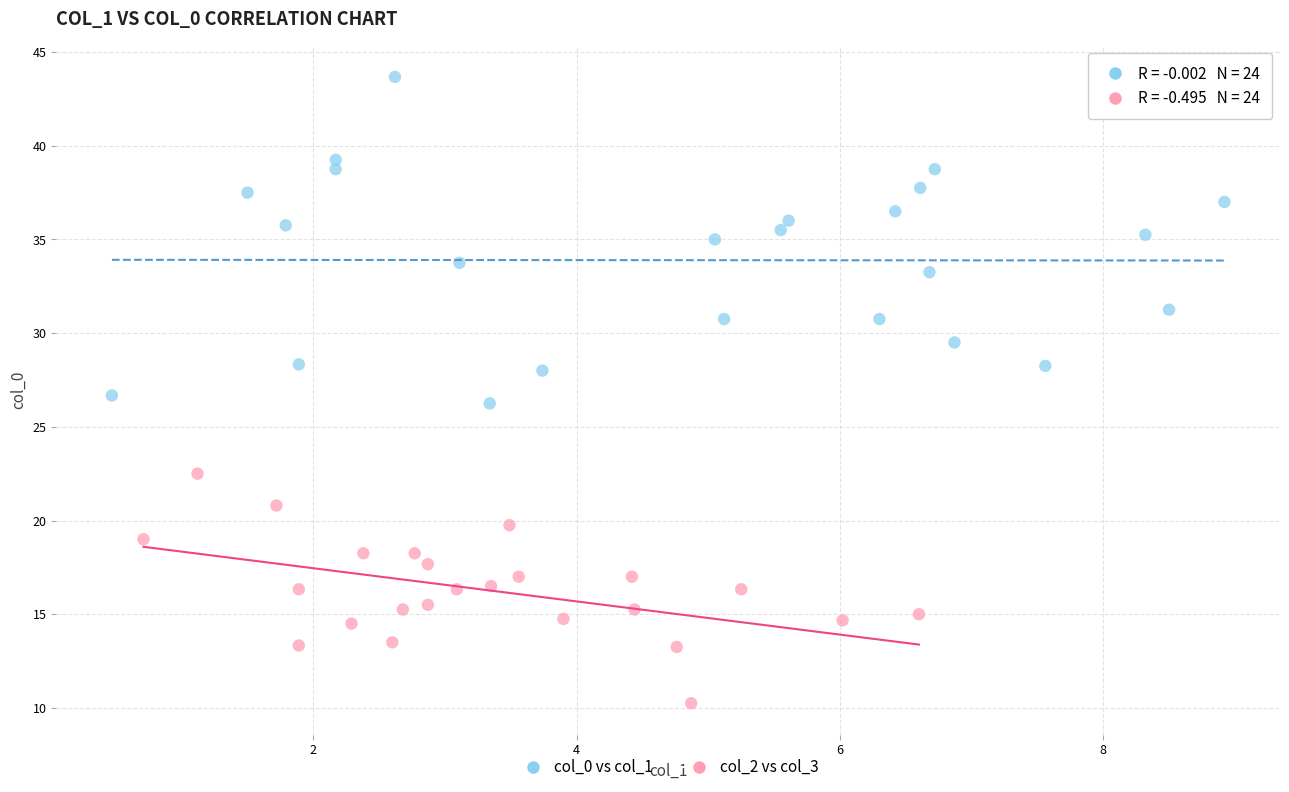

Which series has the widest spread of Y values?

col_0 vs col_1